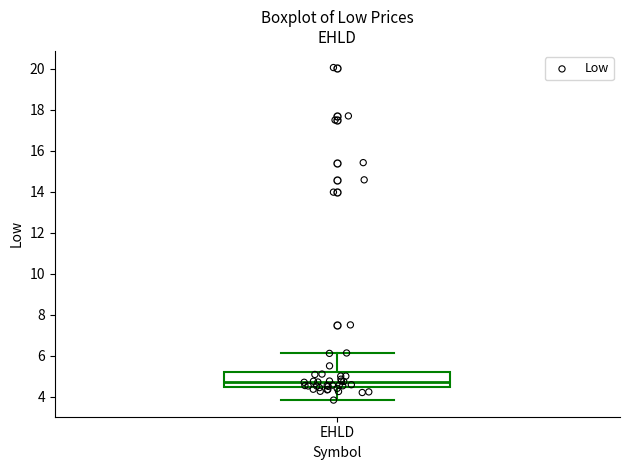

Read this box plot against the y-axis: the position of the median line, the range covered by the box, and the ends of both whiskers. The values are not printed on the chart, so give them approximately, as read against the axis.

median 4.8, box 4.4 to 5.2, whiskers 3.8 to 6.2